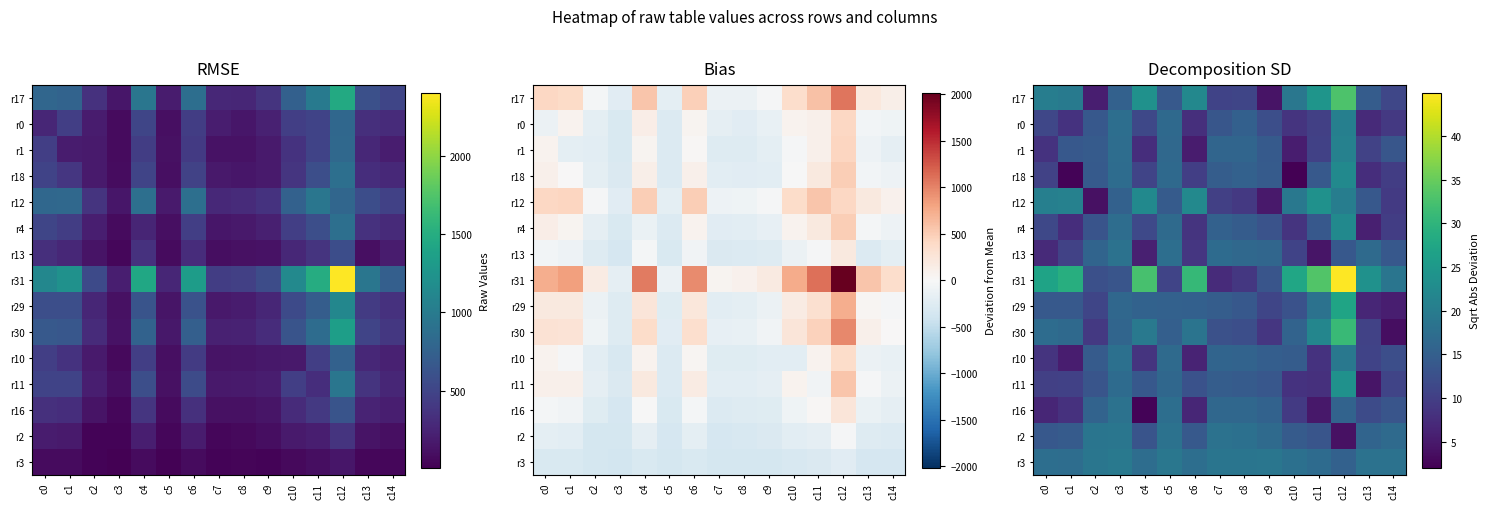

What is the difference between the second highest and minimum values in the r0 series?

10.3